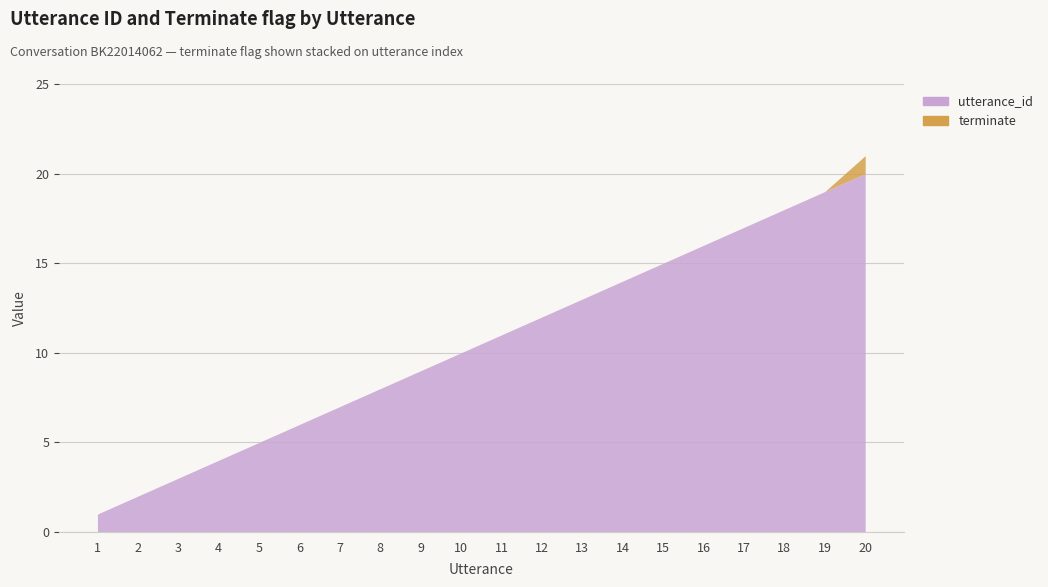

Which series has the widest spread of values?

utterance_id